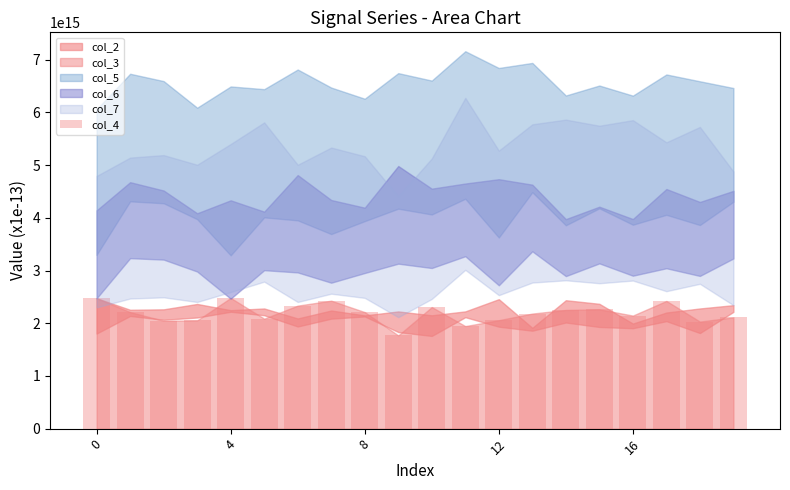

Are the bars horizontal?

No